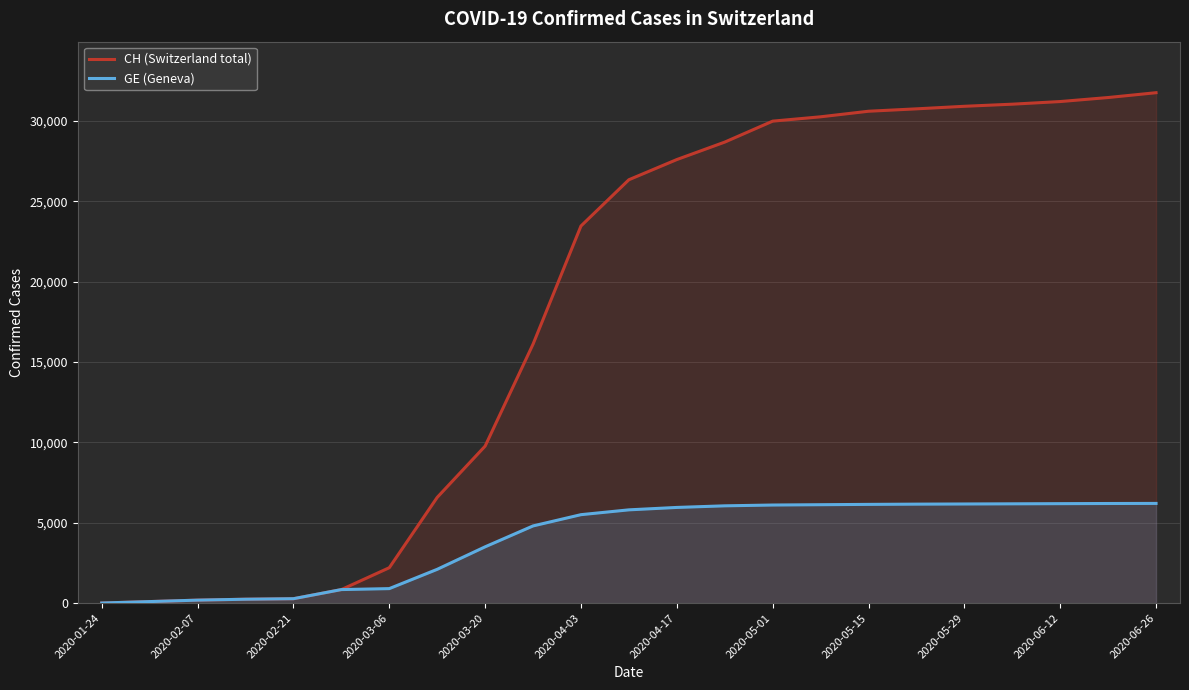

Is the value of CH (Switzerland total) at 2020-05-01 greater than the value of GE (Geneva) at 2020-02-21?

Yes